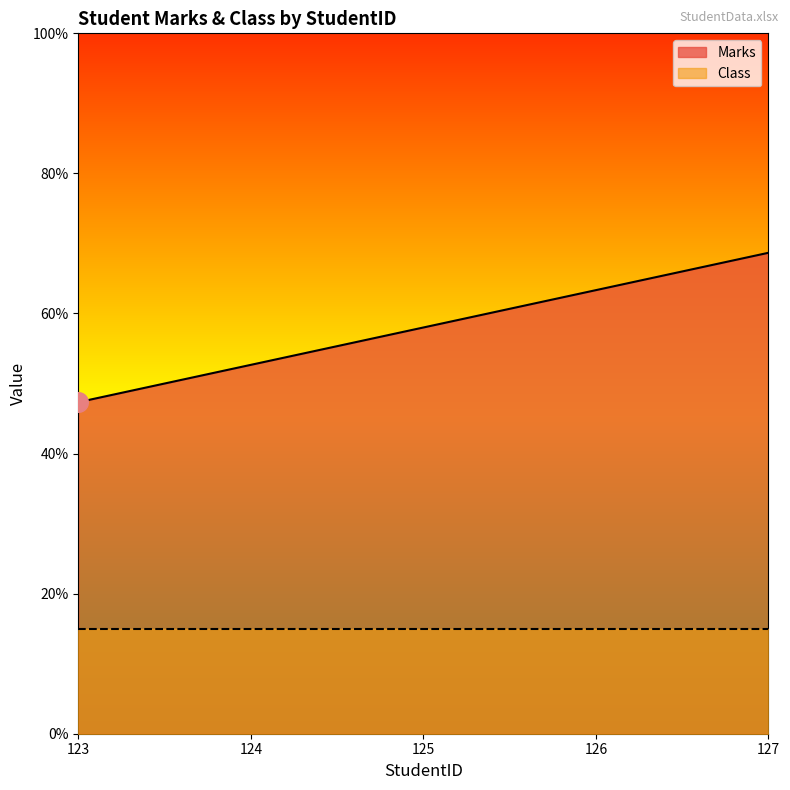

What is the ratio of the value at 126 to the value at 127?

0.9